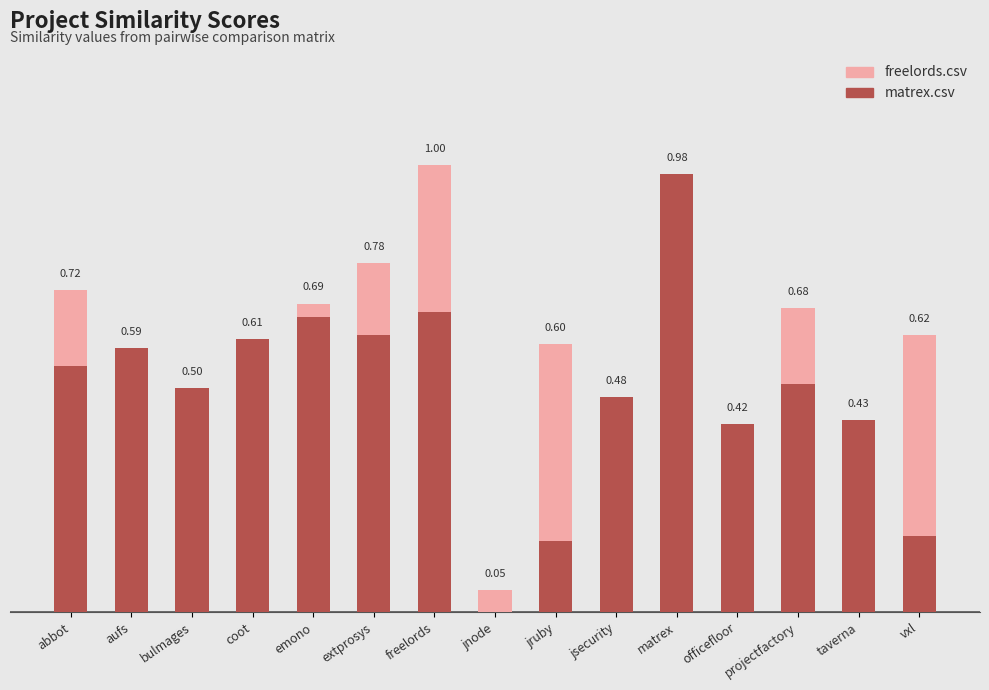

What are all the series names shown in the legend?

freelords.csv, matrex.csv